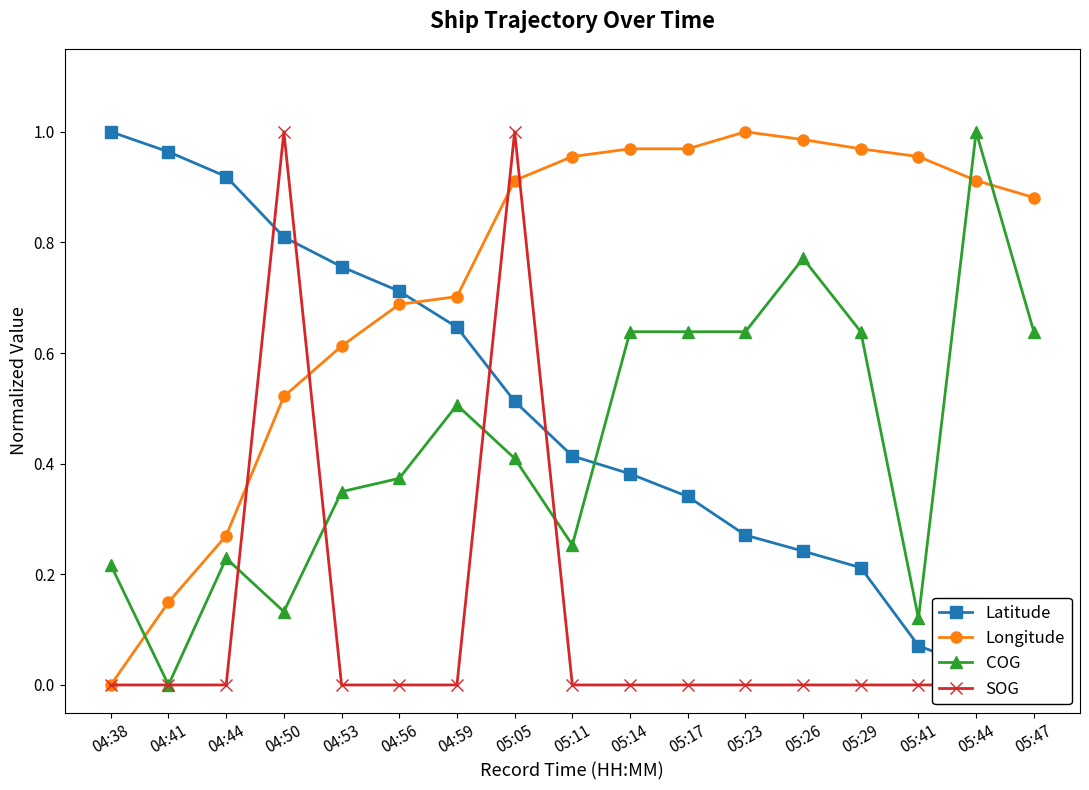

Does the chart display data point markers on the line(s)?

Yes